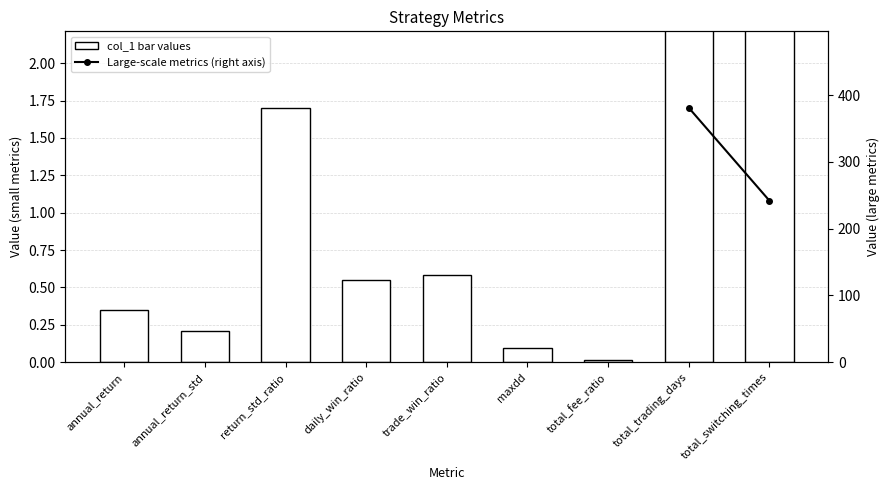

What is the sum of all col_1 (left scale) values?

626.5